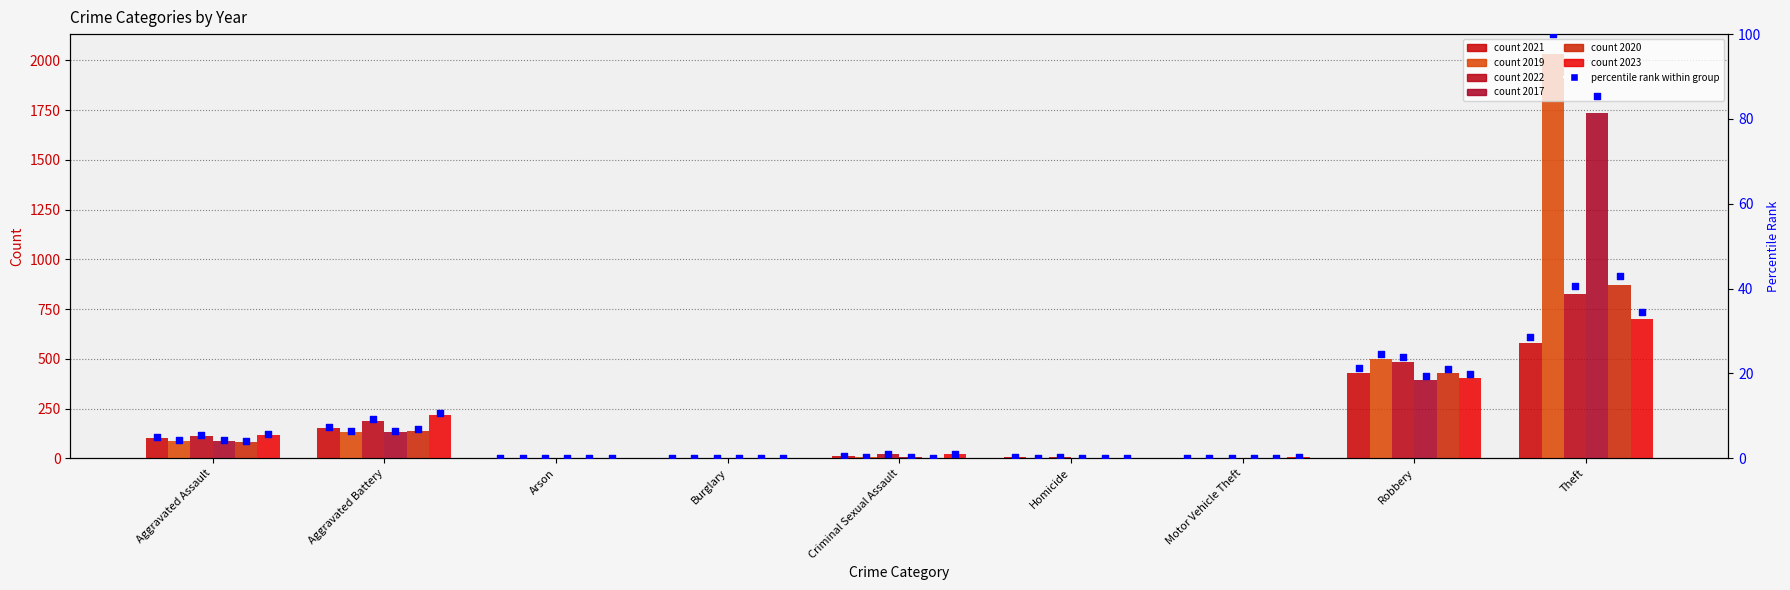

Between Theft and Robbery, which is larger?

Theft